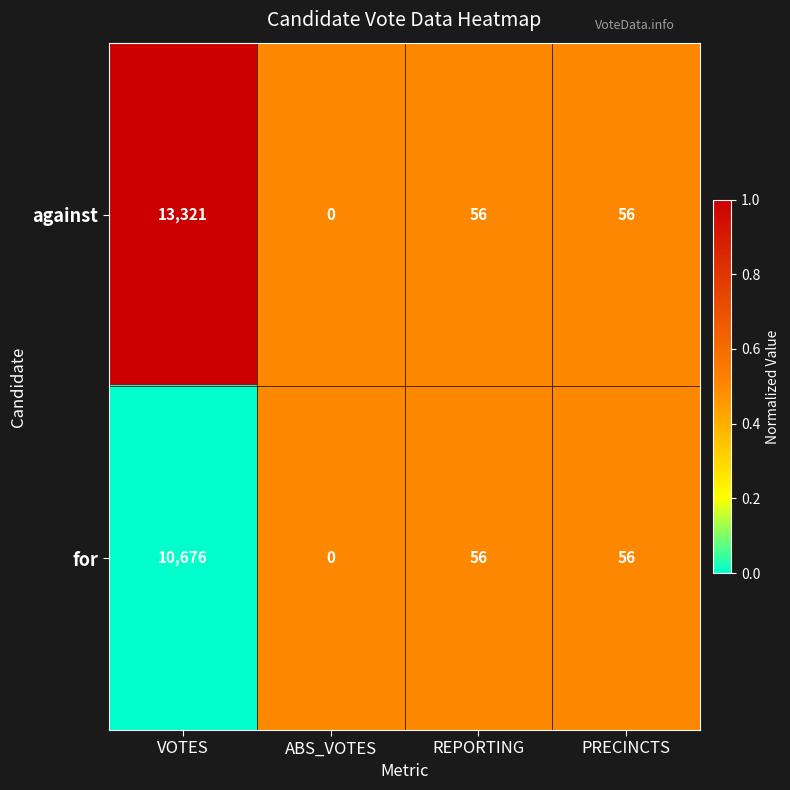

What is the highest value of the against series?

13321